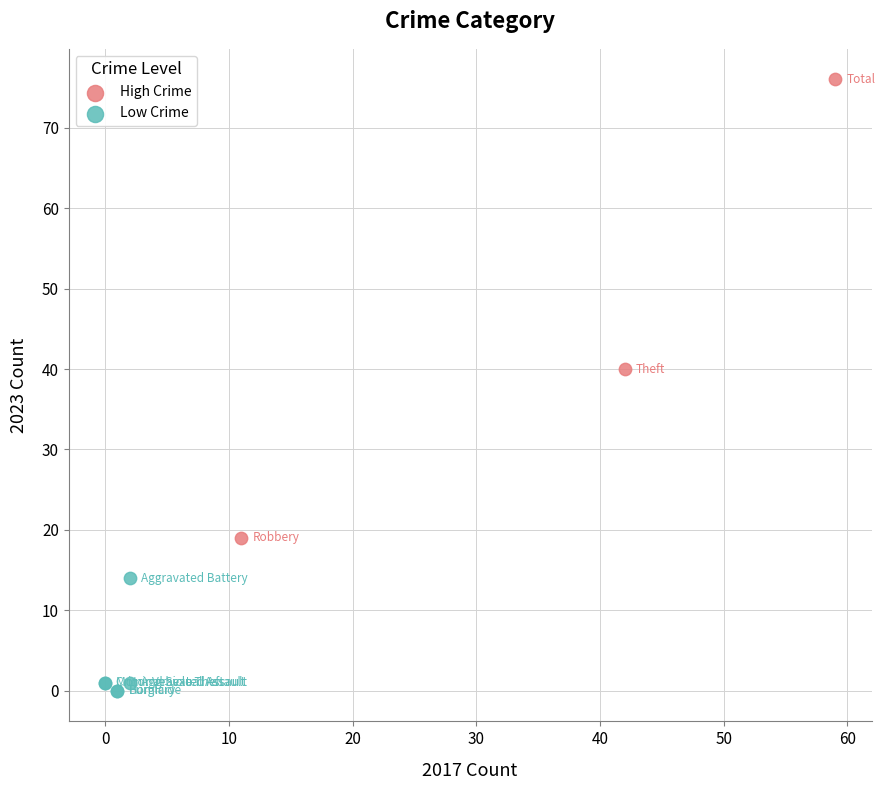

Which series has the largest Y range (max minus min)?

High Crime